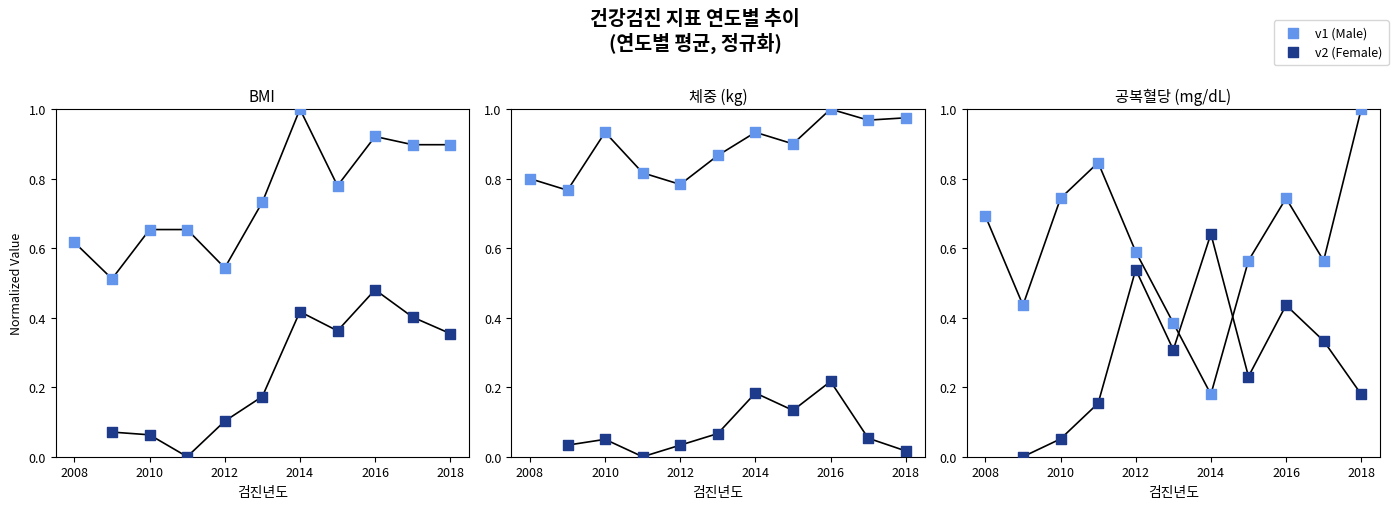

What are all the series names shown in the legend?

v1, v2